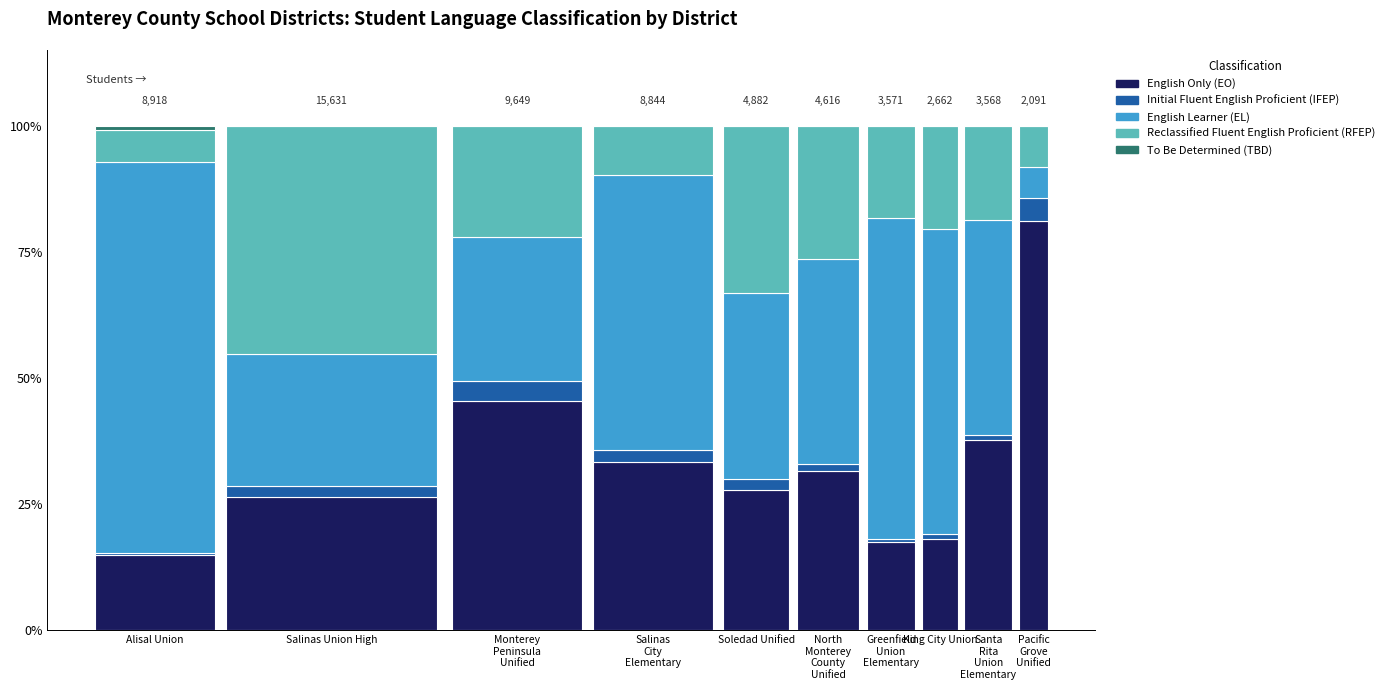

Are the bars grouped side by side (vs. stacked)?

No